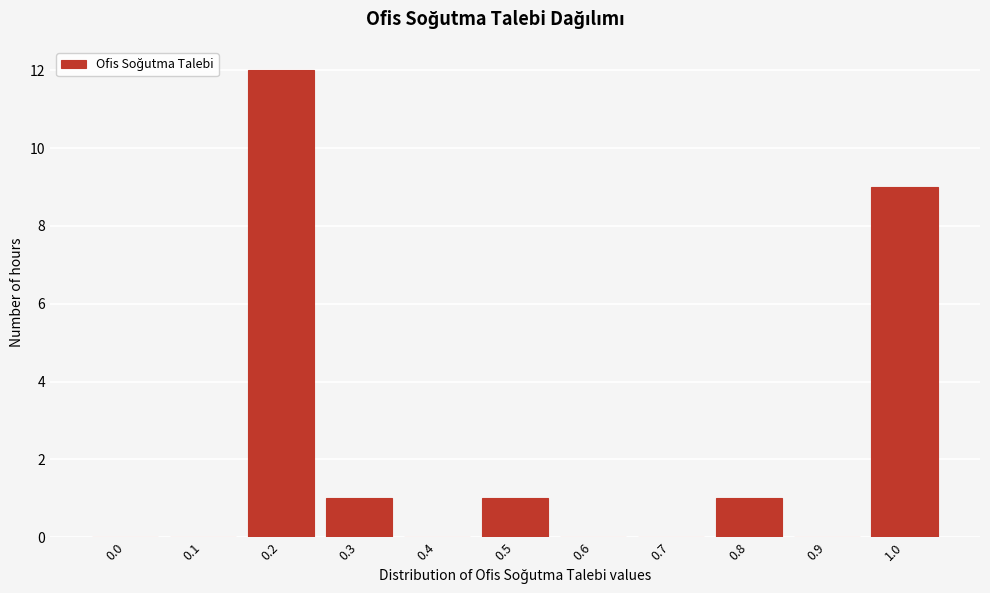

Reading left to right, list all the values displayed in this chart.

0.0=0	0.1=0	0.2=12	0.3=1	0.4=0	0.5=1	0.6=0	0.7=0	0.8=1	0.9=0	1.0=9